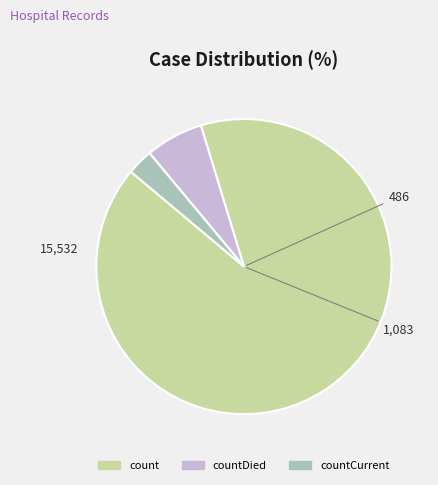

Does any single category account for the majority?

Yes